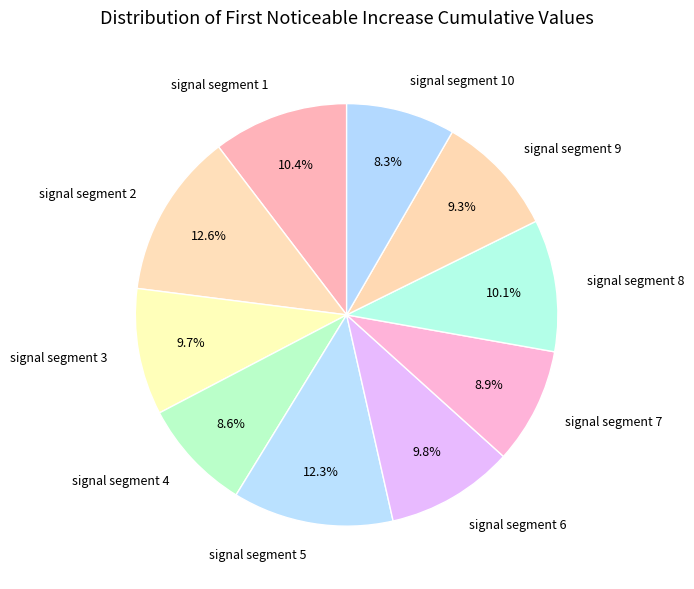

To the nearest percent, what is the difference between the largest and smallest slice percentages?

4%